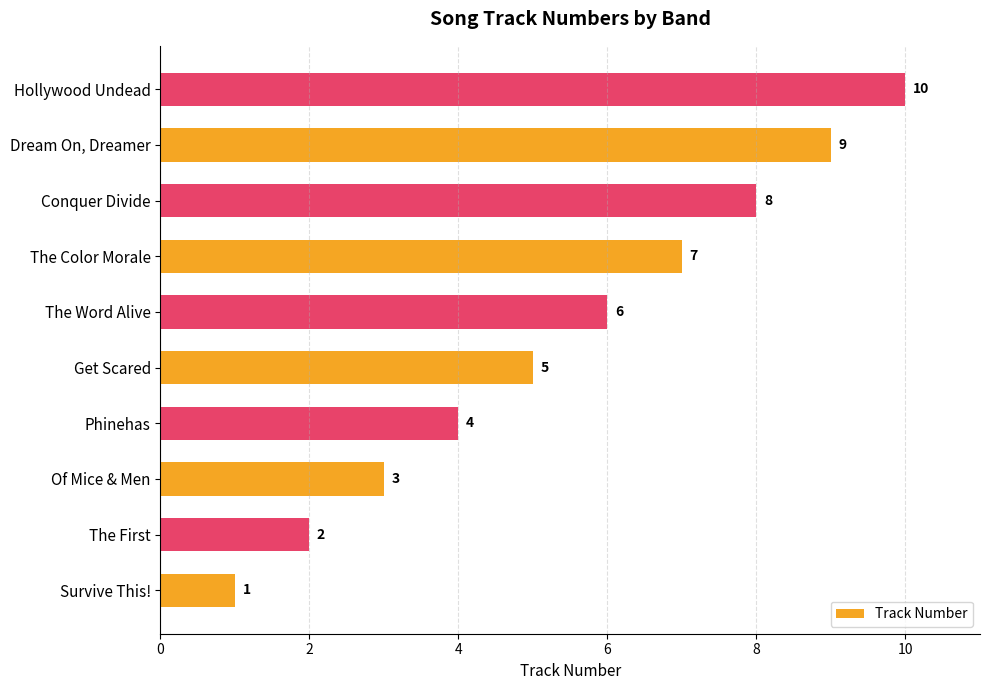

The value at Get Scared is 5. True or false?

True